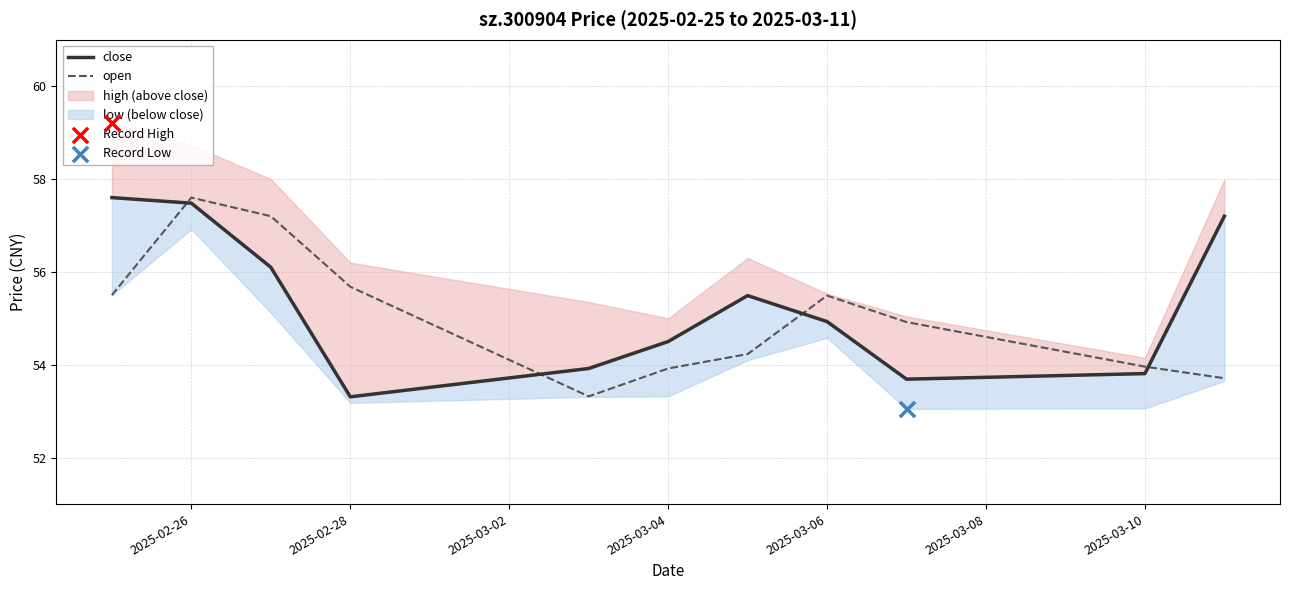

Which series contains the highest Y value?

close